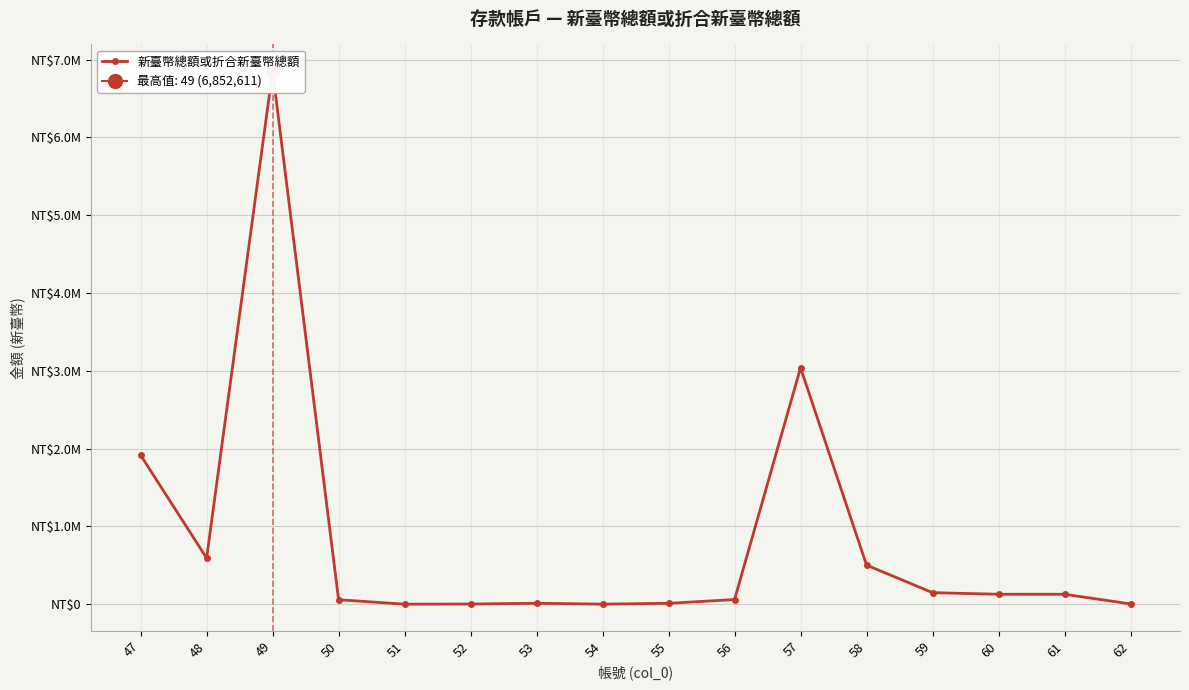

Which has a higher value, 50 or 61?

61